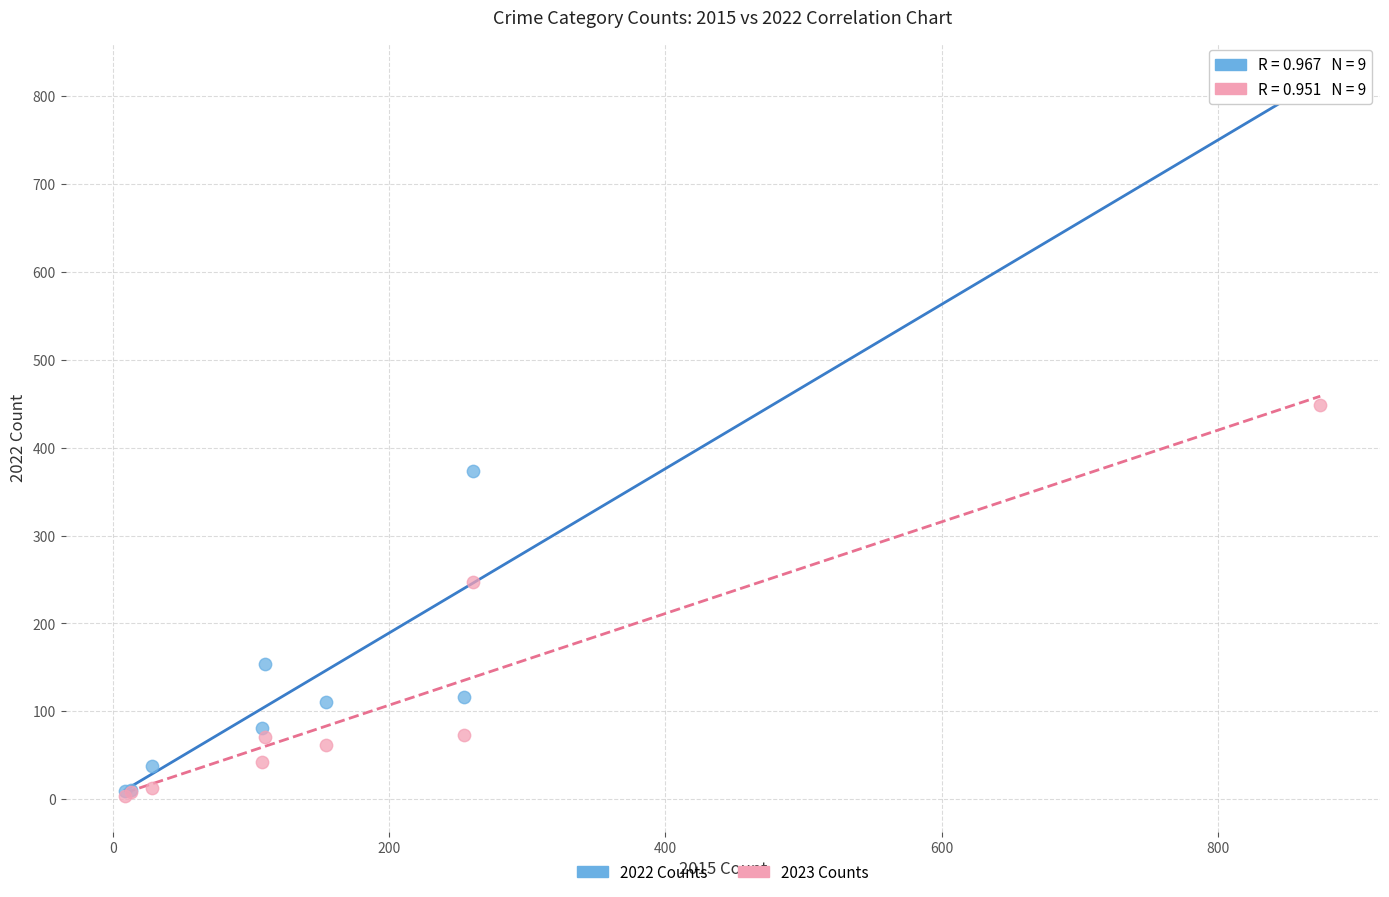

In the 2023 Counts series, what Y value is closest to 226?

247